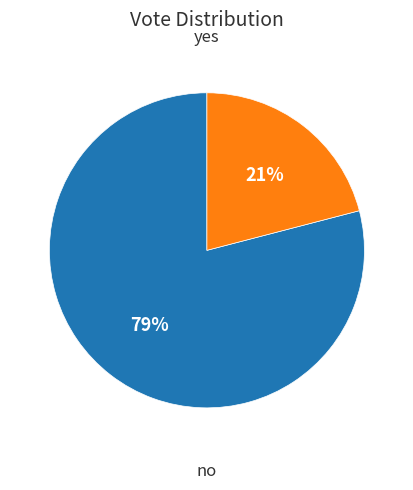

How many slices are in this pie chart?

2